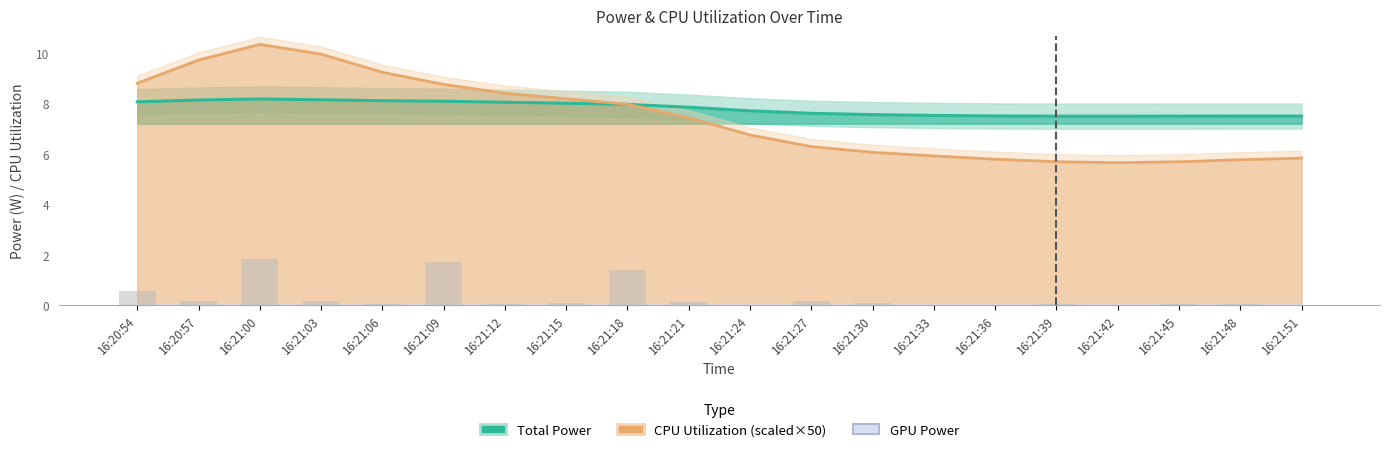

What is the sum of the CPU Utilization (line) values at 16:21:33 and 16:21:09?

14.7